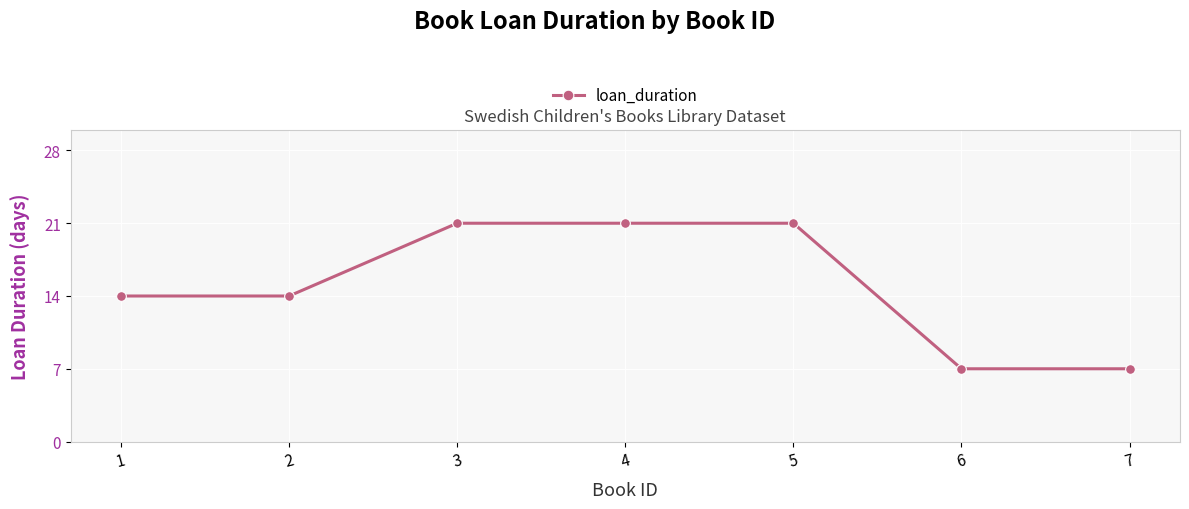

Reading left to right, what are all the values shown in this chart?

14	14	21	21	21	7	7